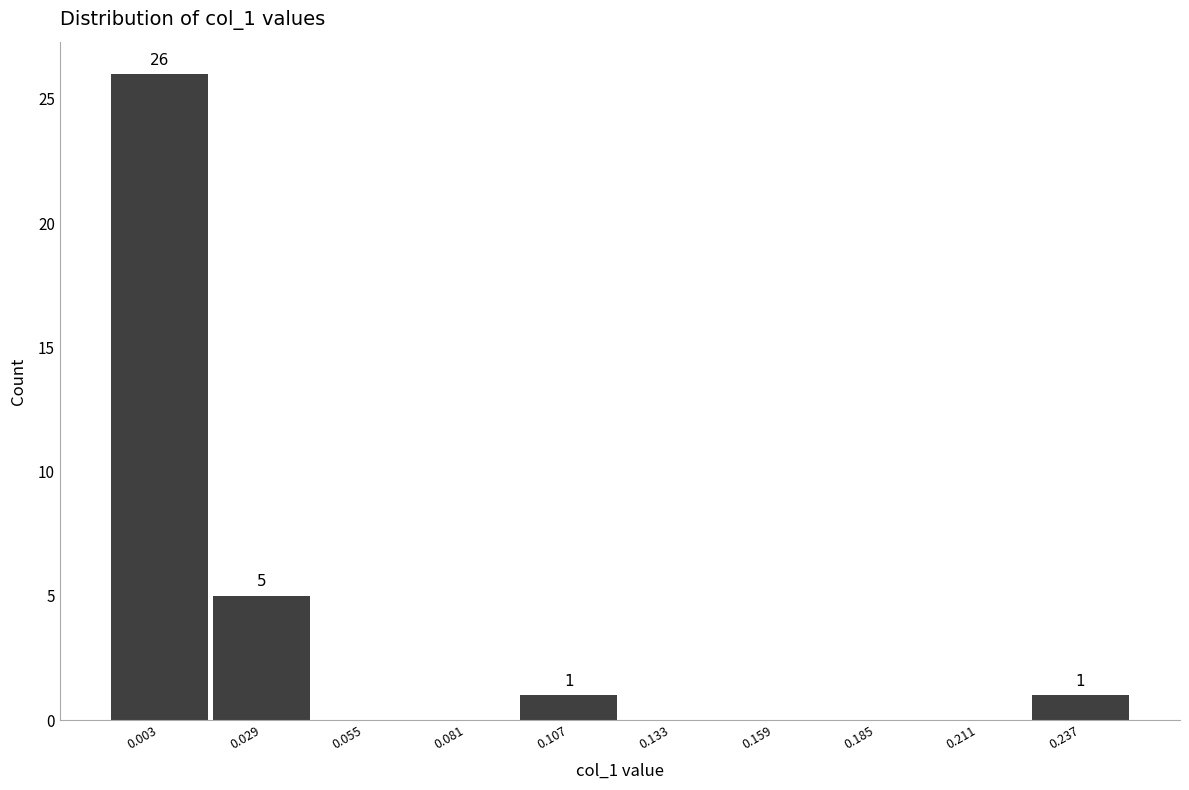

Over which range of the x-axis is the bar tallest?

-0.010 to 0.016